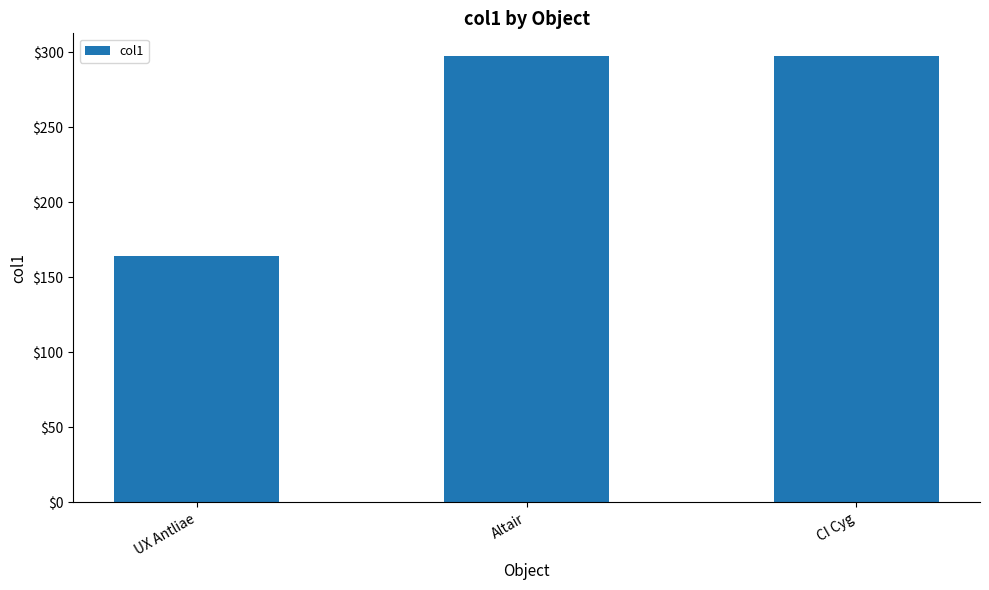

Which category has the lowest value across all series?

UX Antliae